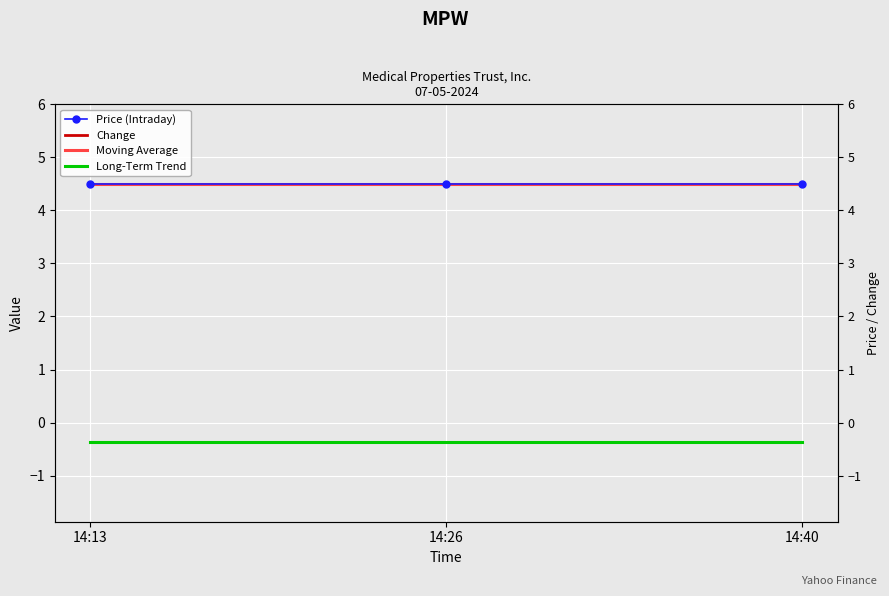

What value does the Change series have at 14:40?

-0.4